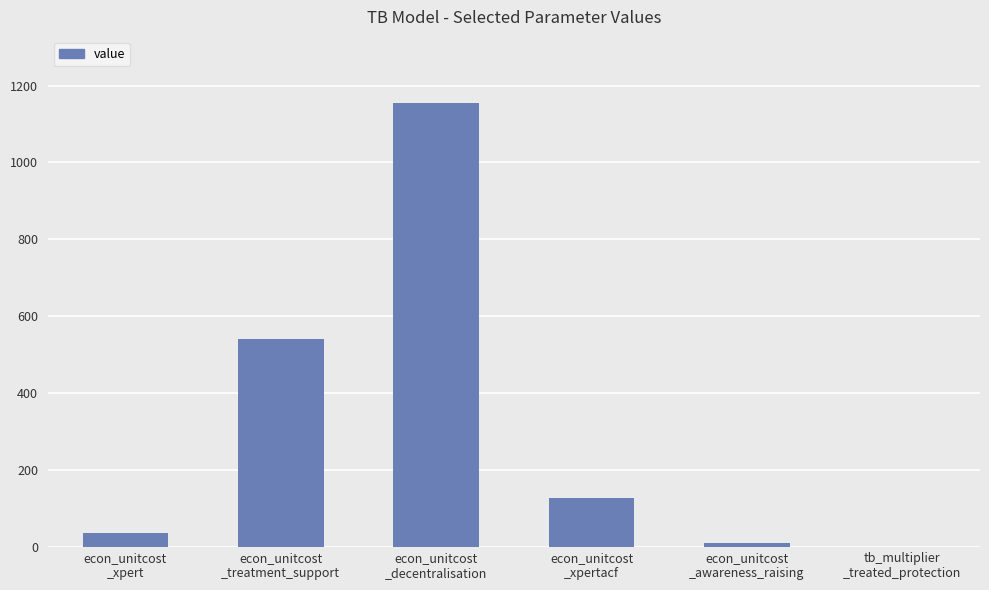

At which label is the value closest to 577?

econ_unitcost
_treatment_support